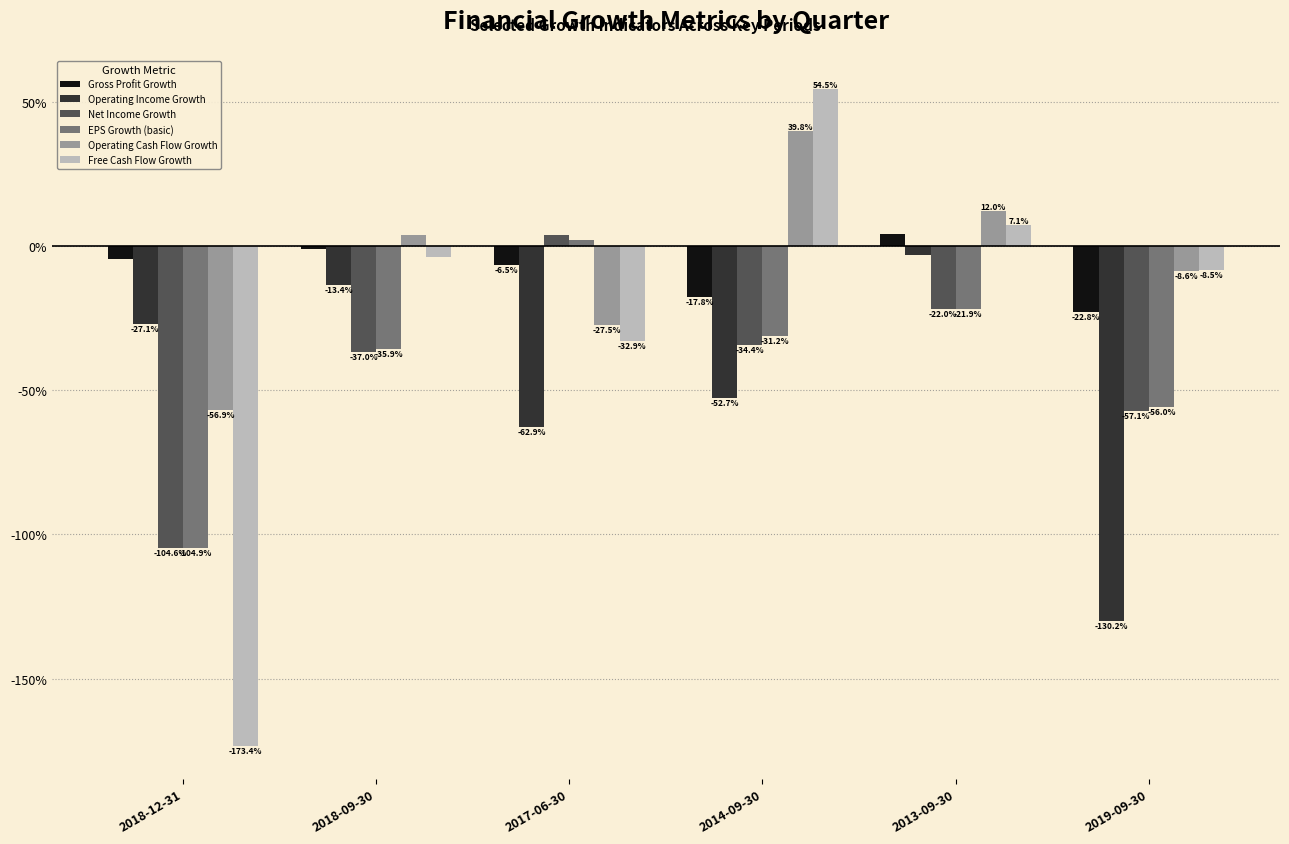

What are all the series names shown in the legend?

Gross Profit Growth, Operating Income Growth, Net Income Growth, EPS Growth (basic), Operating Cash Flow Growth, Free Cash Flow Growth